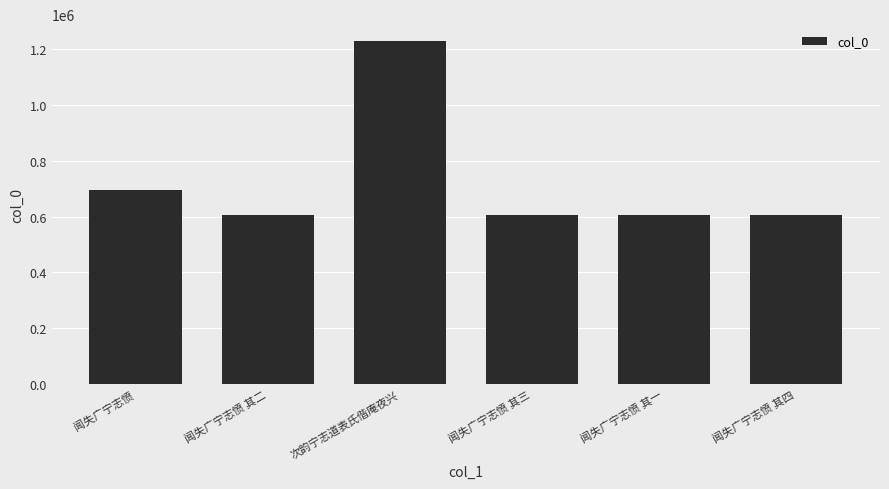

The value at 闻失广宁志愤 其四 is 605793. True or false?

True